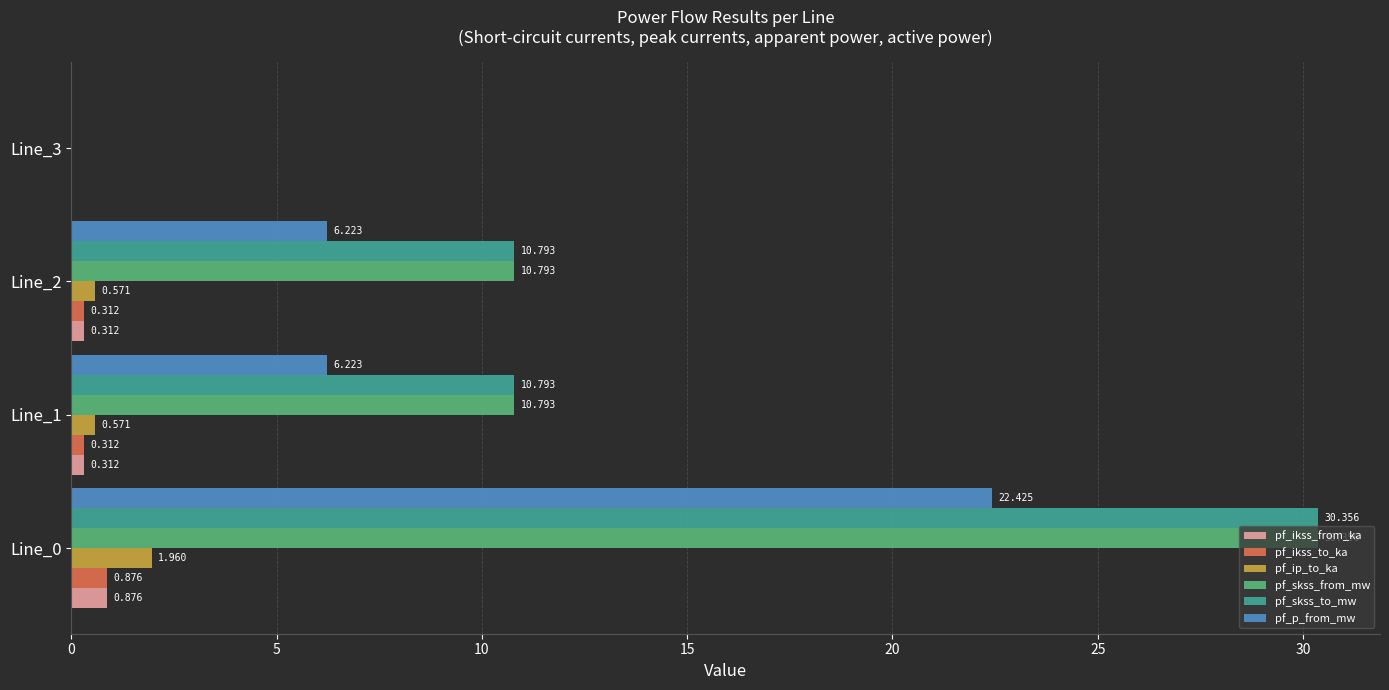

What are all the series names shown in the legend?

pf_ikss_from_ka, pf_ikss_to_ka, pf_ip_to_ka, pf_skss_from_mw, pf_skss_to_mw, pf_p_from_mw